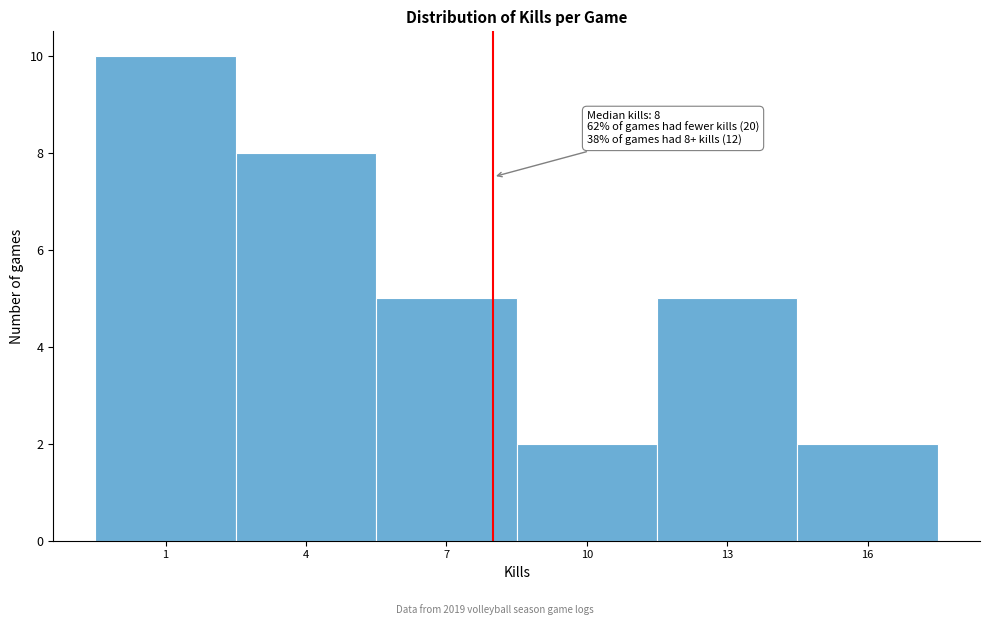

Over which range of the x-axis is the bar tallest?

-0.5 to 2.5